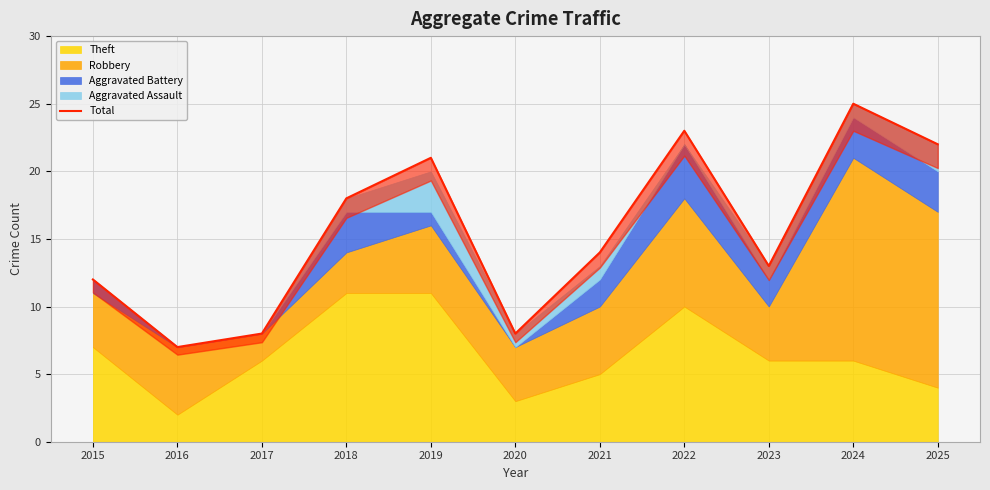

What is the sum of the values at 2019 and 2018?

39